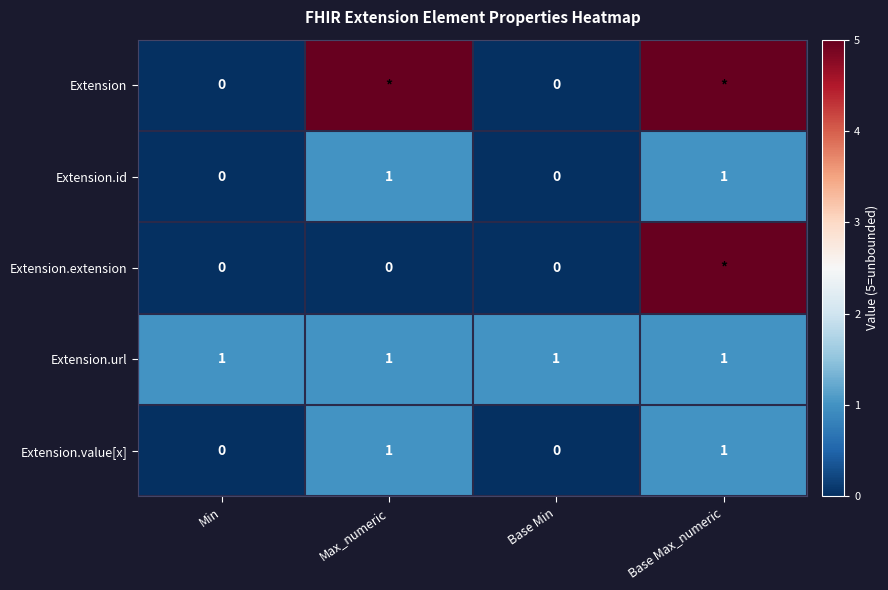

The value of Extension.value[x] at Max_numeric is 2. True or false?

False